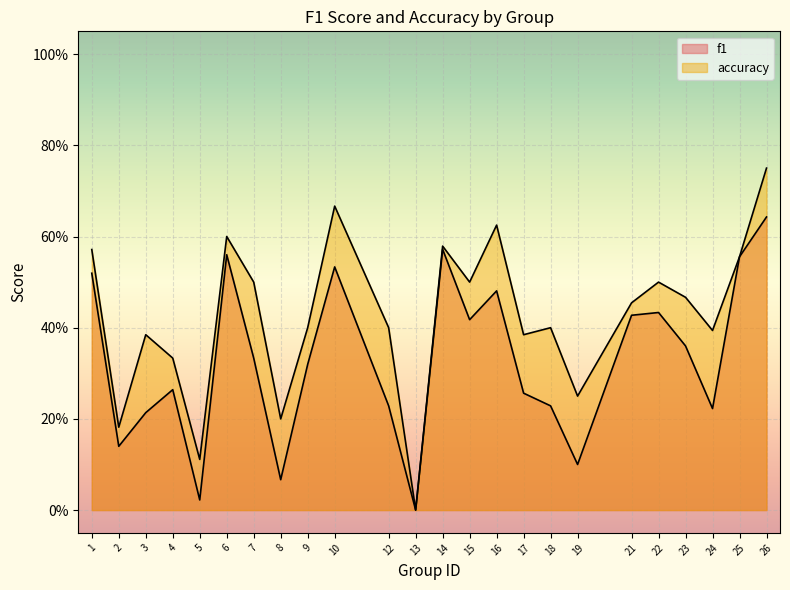

At which category does accuracy reach its first local valley?

2